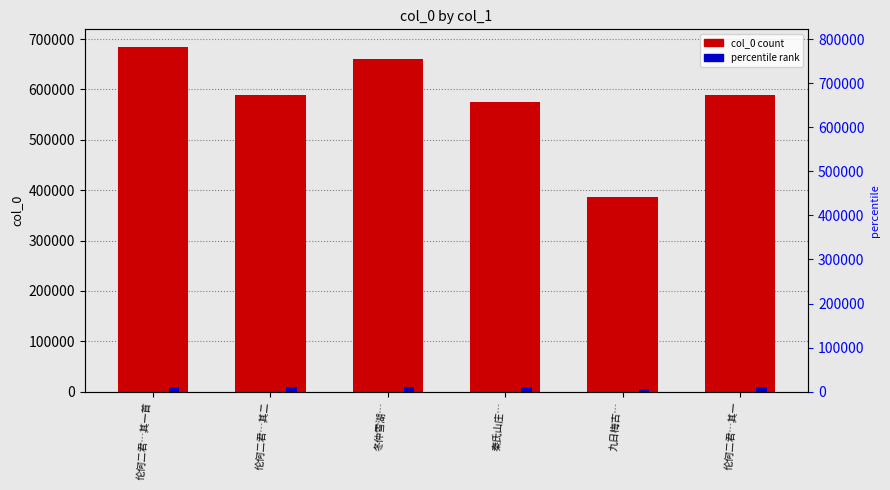

What is the total value across all series at 秦氏山庄…?

583126.6